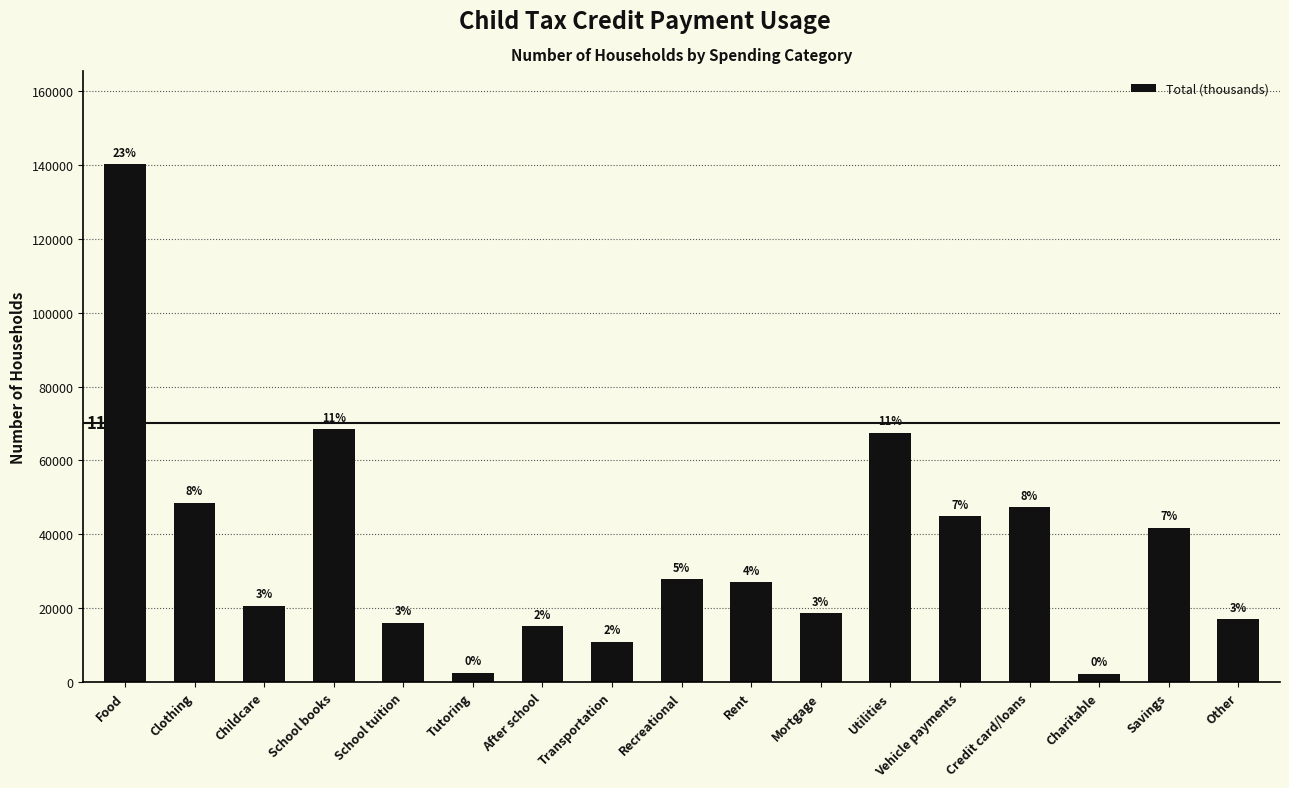

What is the greatest value displayed?

140162